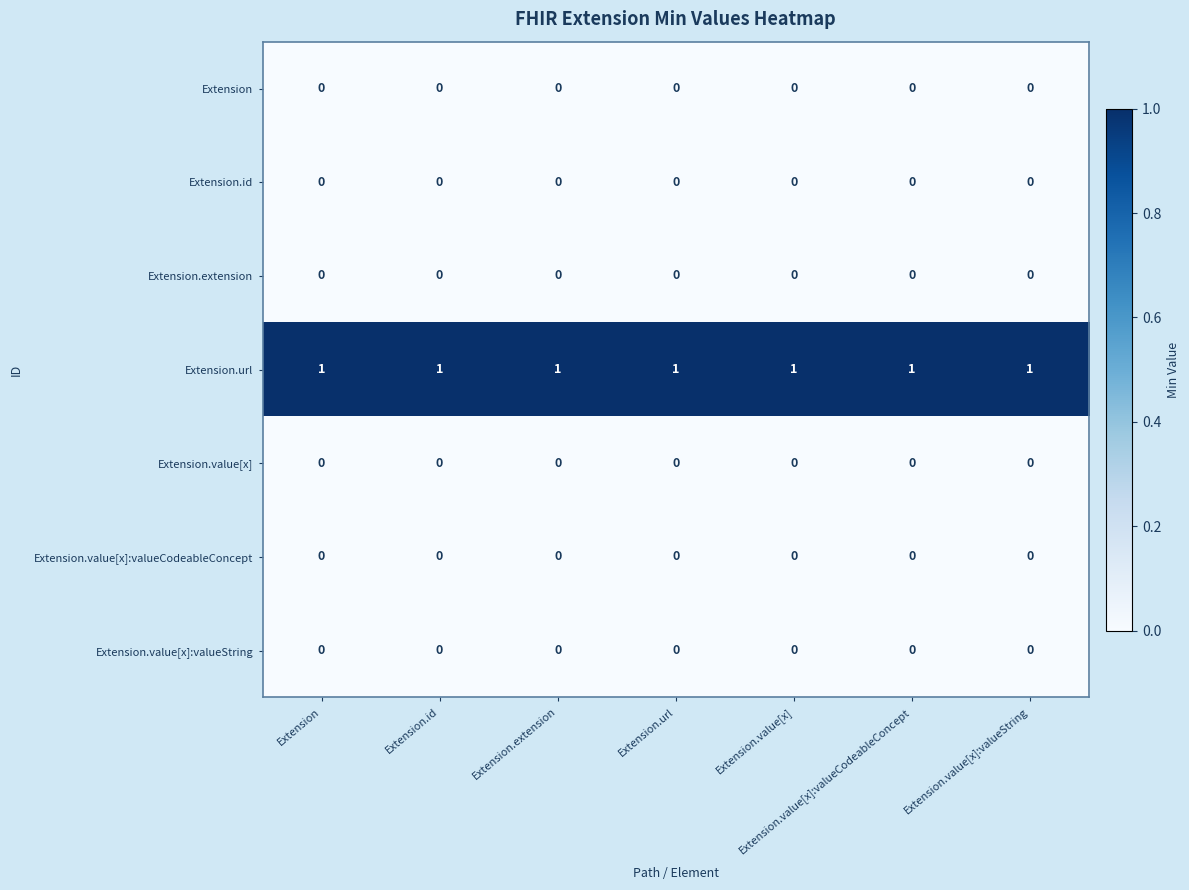

What is the sum of all Extension.url values?

7